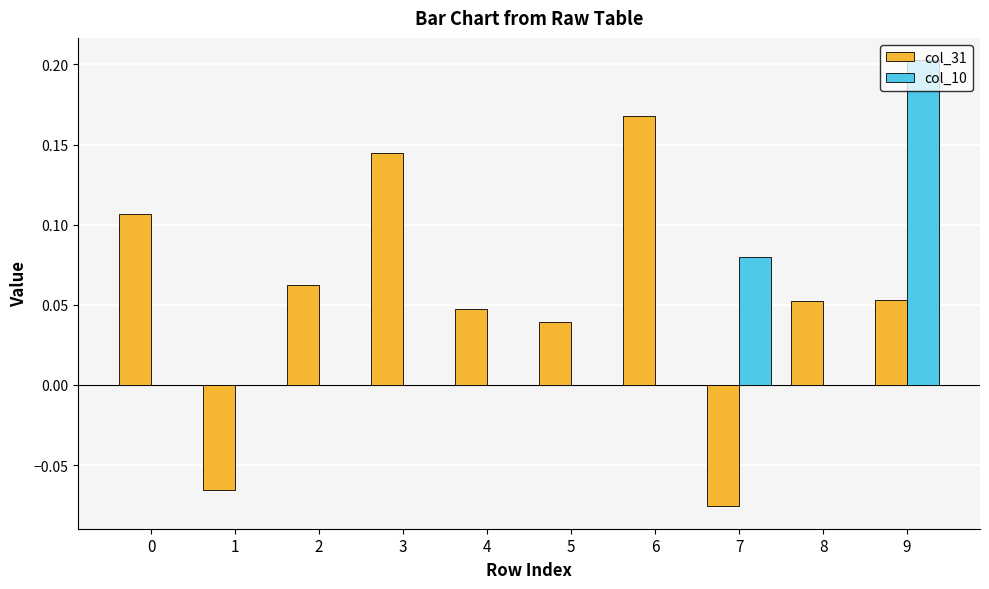

At which label does col_10 reach its peak?

9